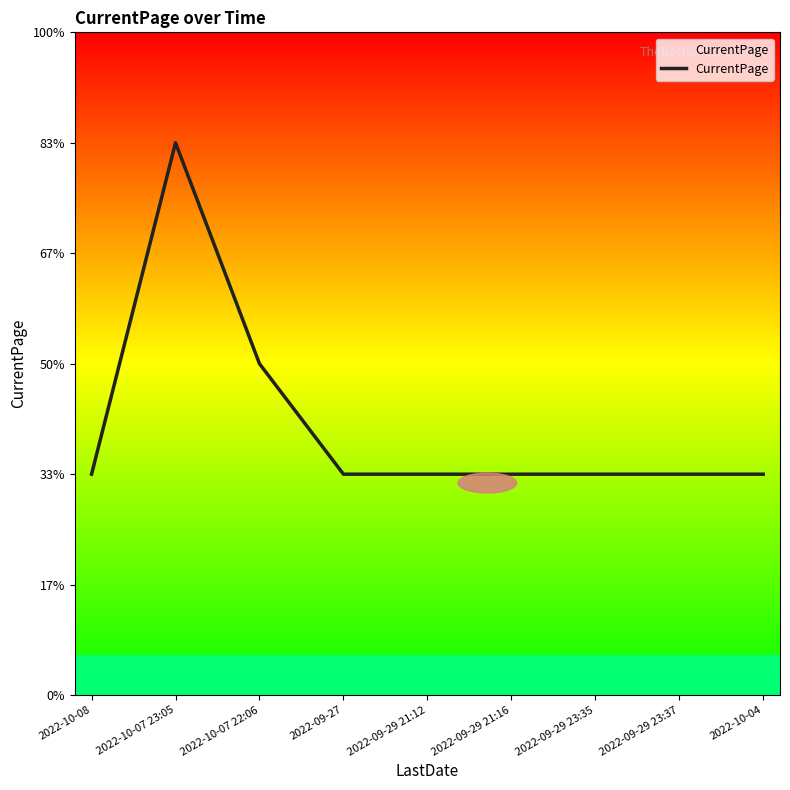

Rank the categories by value from lowest to highest.

2022-10-08, 2022-09-27, 2022-09-29 21:12, 2022-09-29 21:16, 2022-09-29 23:35, 2022-09-29 23:37, 2022-10-04, 2022-10-07 22:06, 2022-10-07 23:05